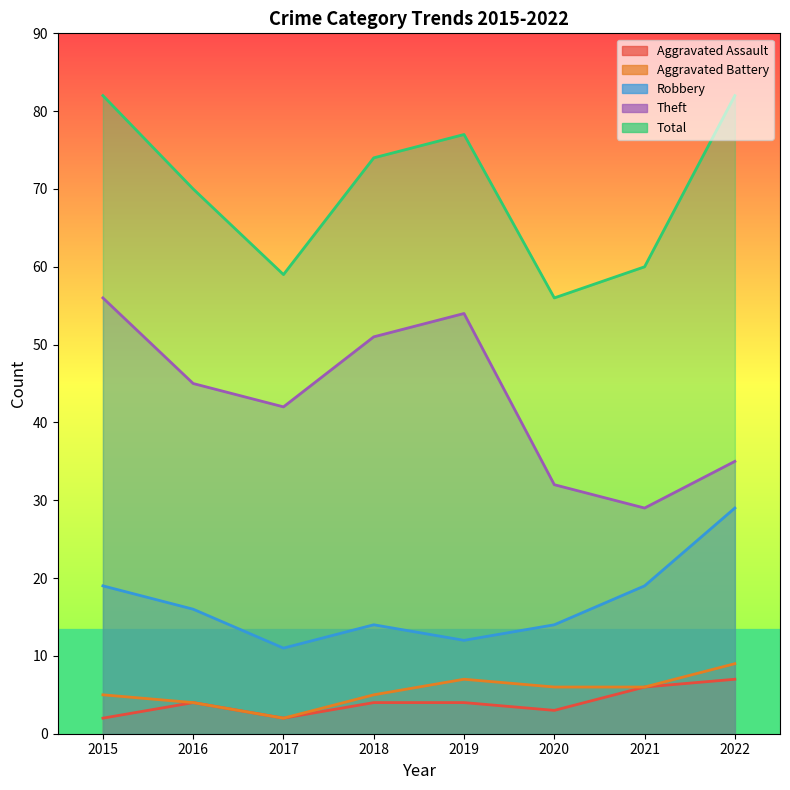

Count the number of categories in the chart.

8